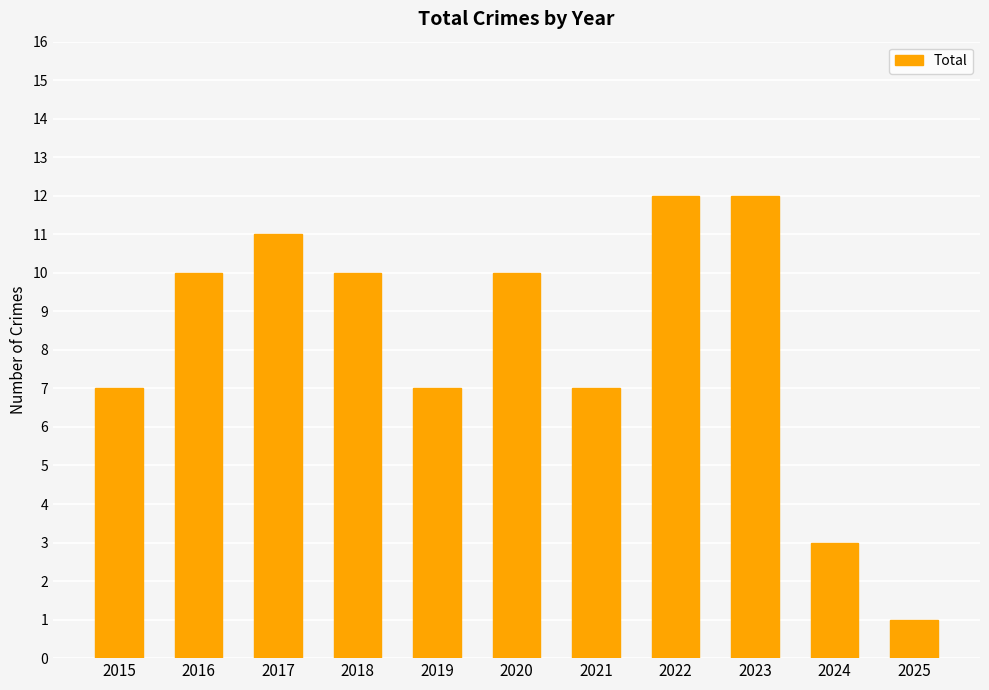

Reading left to right, transcribe all the data shown in this chart.

7	10	11	10	7	10	7	12	12	3	1